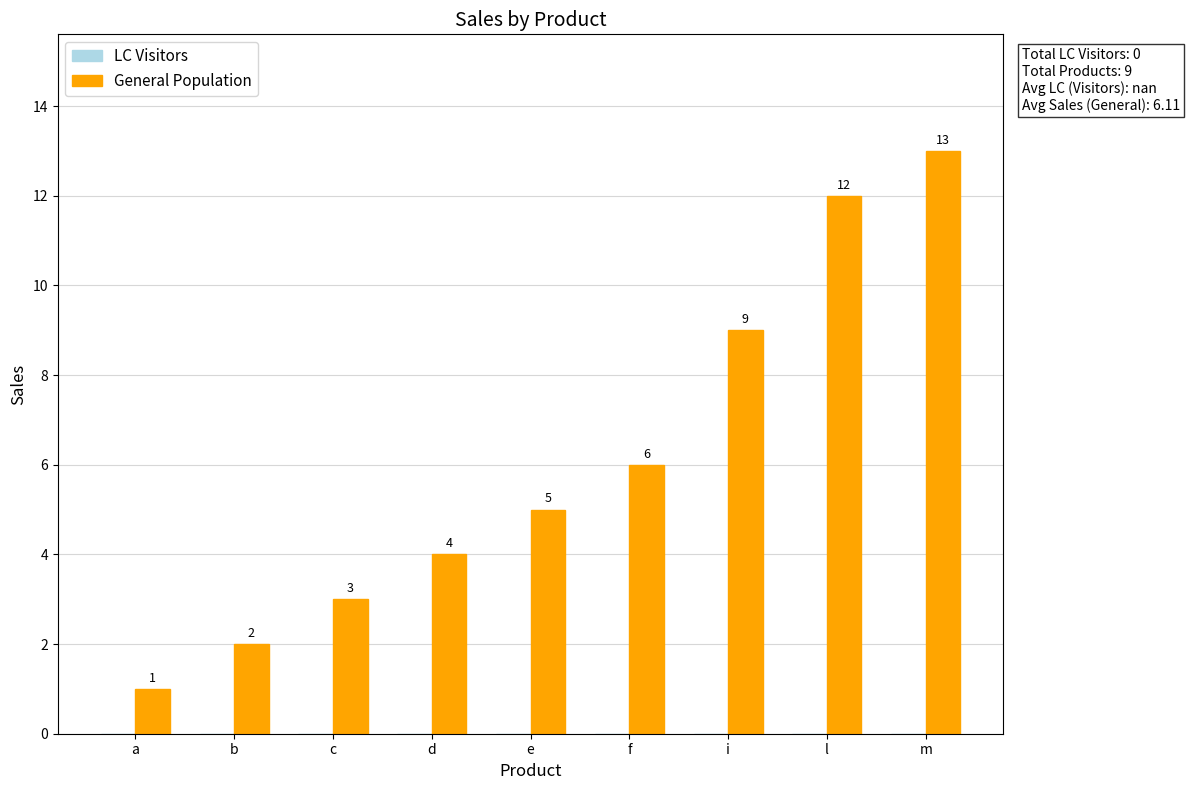

Between l and f, which is larger?

l